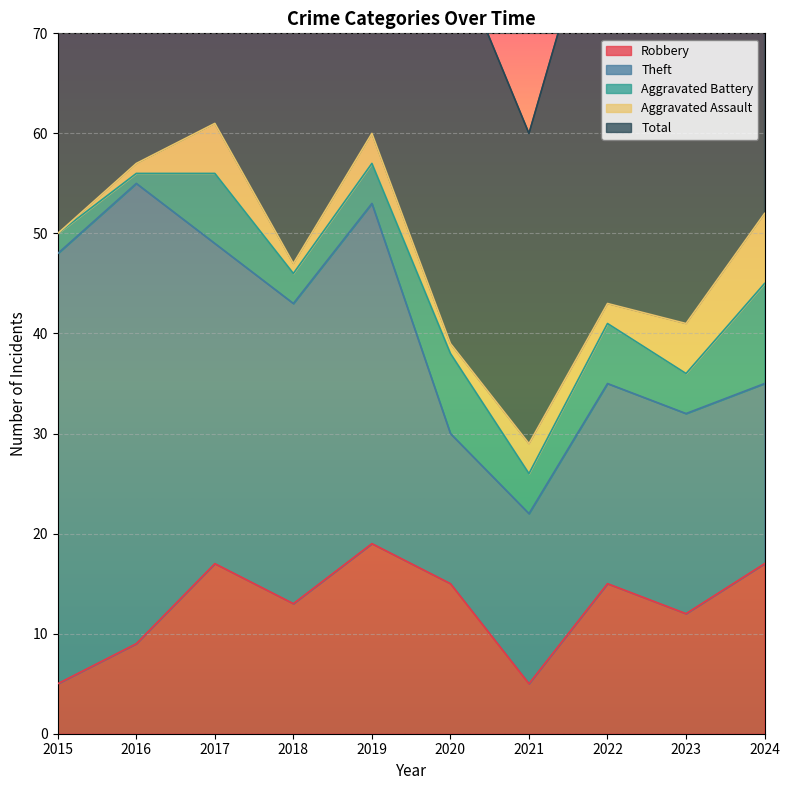

What are all the series names shown in the legend?

Robbery, Theft, Aggravated Battery, Aggravated Assault, Total